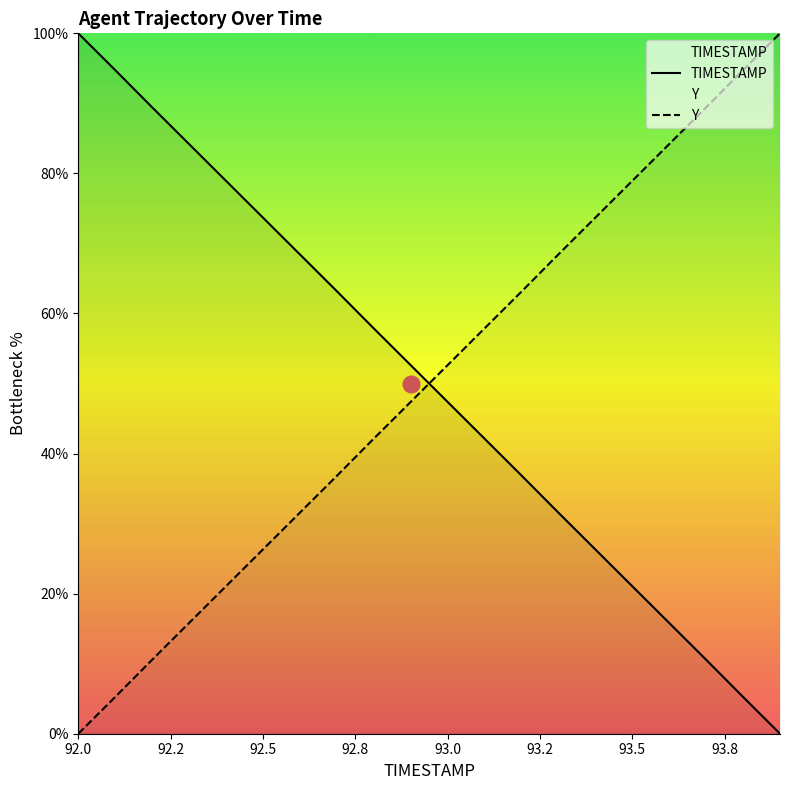

The Y series shows 78.9 at 93.5. True or false?

True